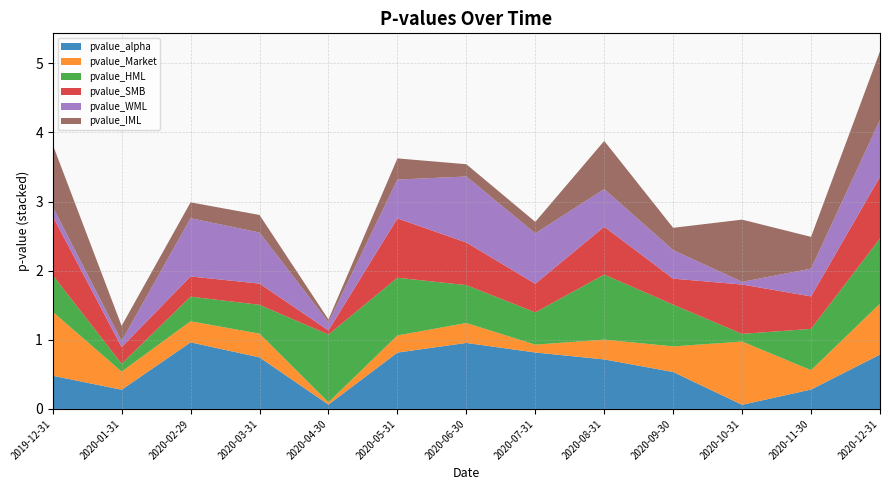

Reading right to left, what are all the values shown in this chart?

pvalue_alpha: 0.8	0.3	0.1	0.5	0.7	0.8	1.0	0.8	0.1	0.7	1.0	0.3	0.5
pvalue_Market: 0.7	0.3	0.9	0.4	0.3	0.1	0.3	0.2	0.0	0.3	0.3	0.3	0.9
pvalue_HML: 0.9	0.6	0.1	0.6	0.9	0.5	0.5	0.8	1.0	0.4	0.4	0.1	0.5
pvalue_SMB: 0.9	0.5	0.7	0.4	0.7	0.4	0.6	0.9	0.1	0.3	0.3	0.2	0.9
pvalue_WML: 0.8	0.4	0.0	0.4	0.5	0.7	1.0	0.6	0.1	0.7	0.8	0.1	0.1
pvalue_IML: 1.0	0.5	0.9	0.3	0.7	0.2	0.2	0.3	0.0	0.3	0.2	0.2	0.9